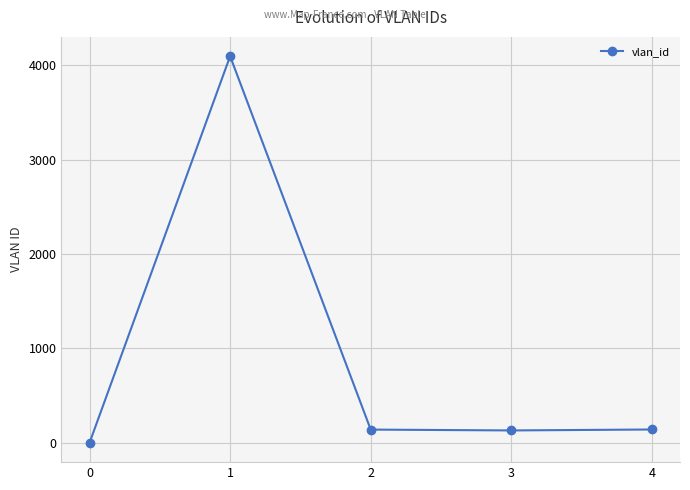

What is the greatest value displayed?

4095